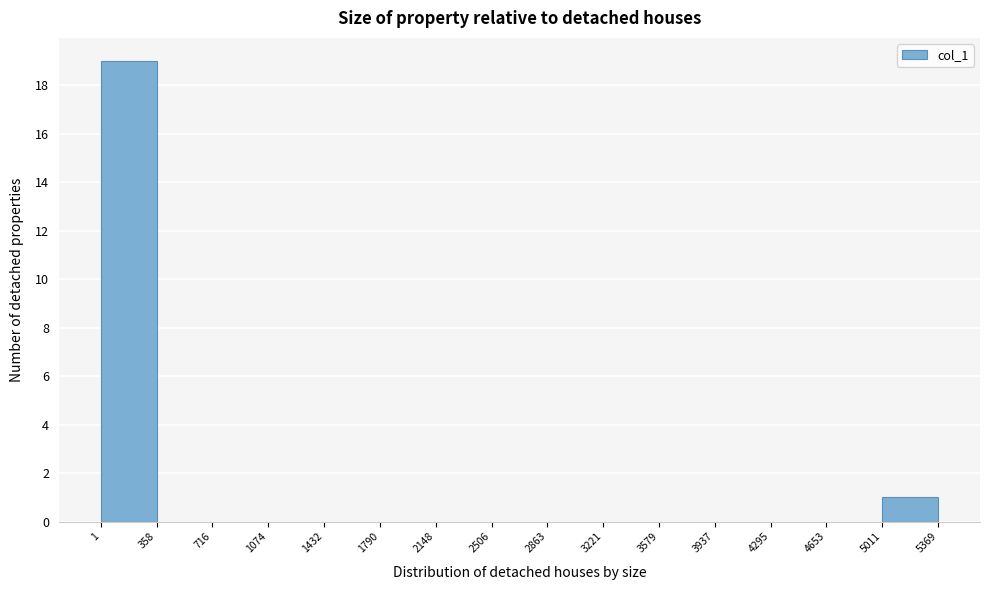

Which range on the x-axis has the tallest bar?

1 to 358